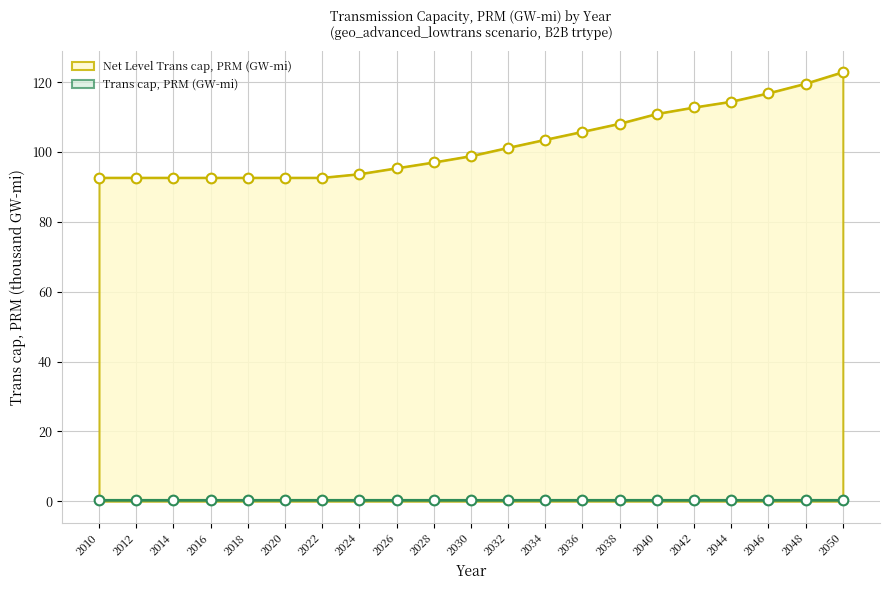

What is the sum of the values at 2012 and 2024?

186.3